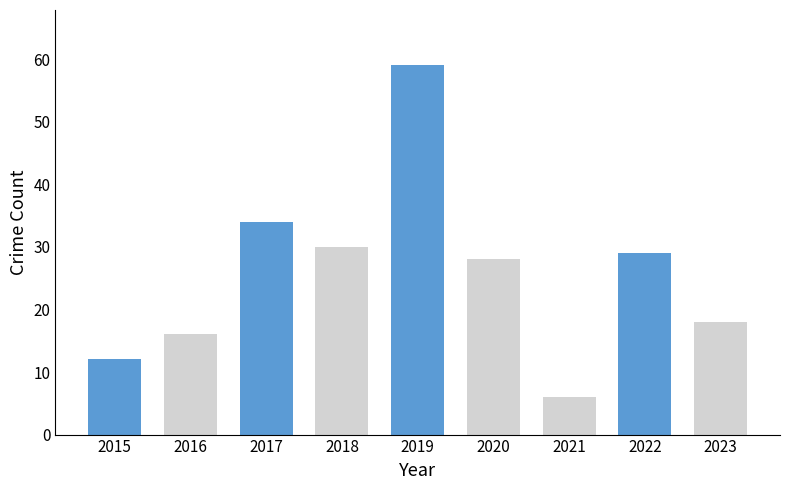

How many data points does each series have?

9